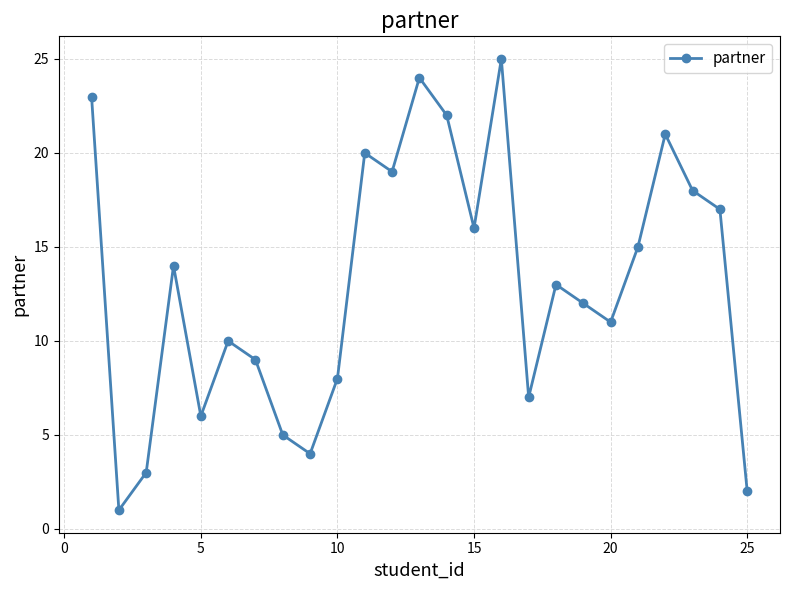

How many points are lower than both their immediate neighbors (excluding endpoints)?

7